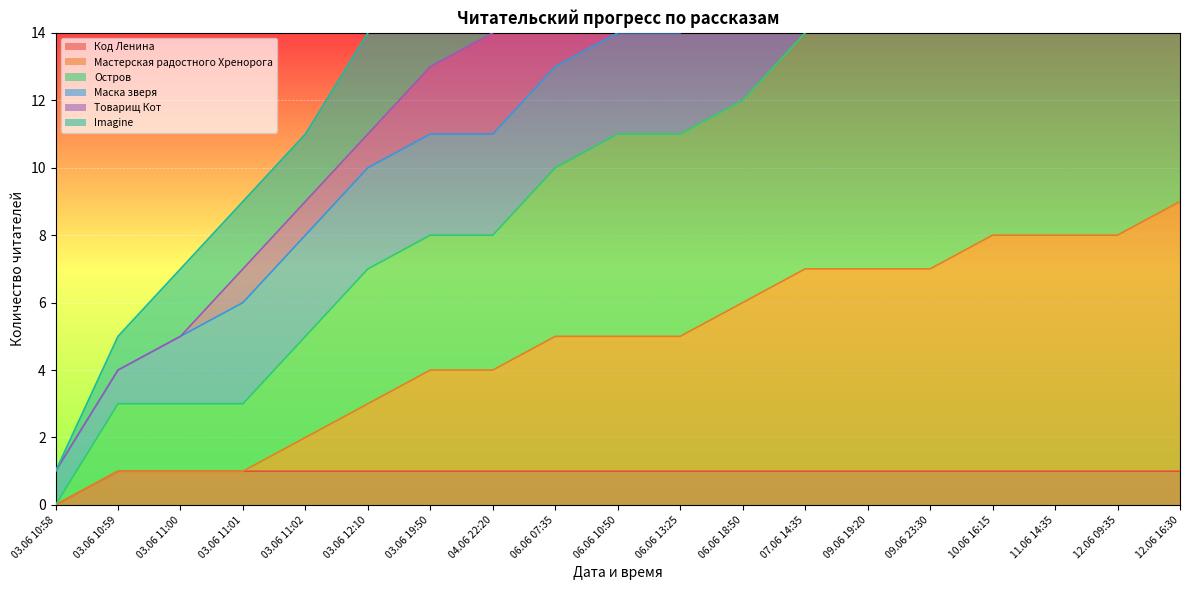

Which series has the largest total across all categories?

Imagine